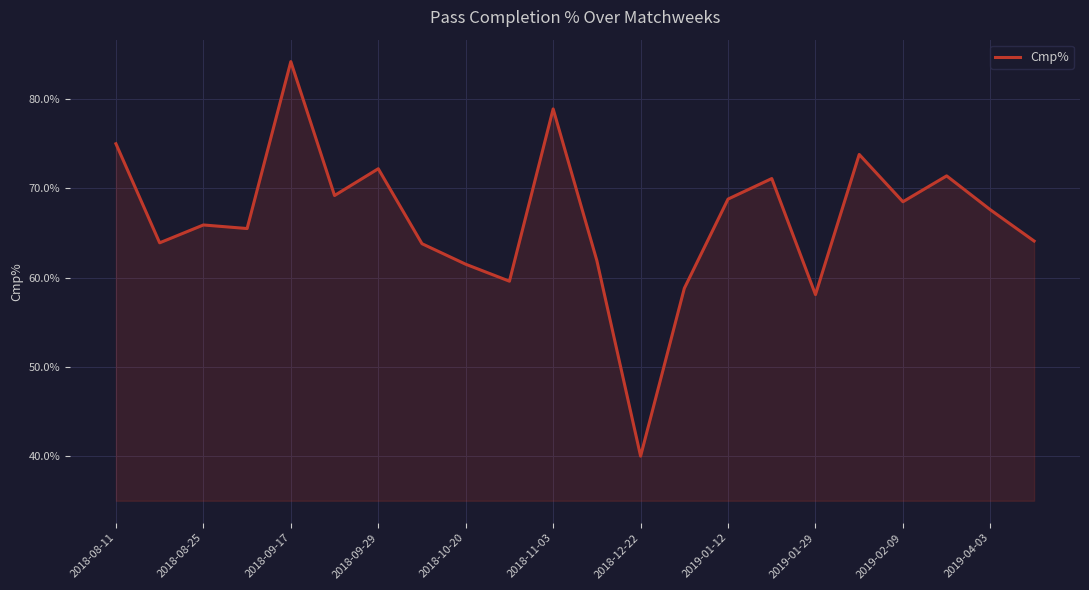

What is the difference between the maximum and minimum values?

44.2